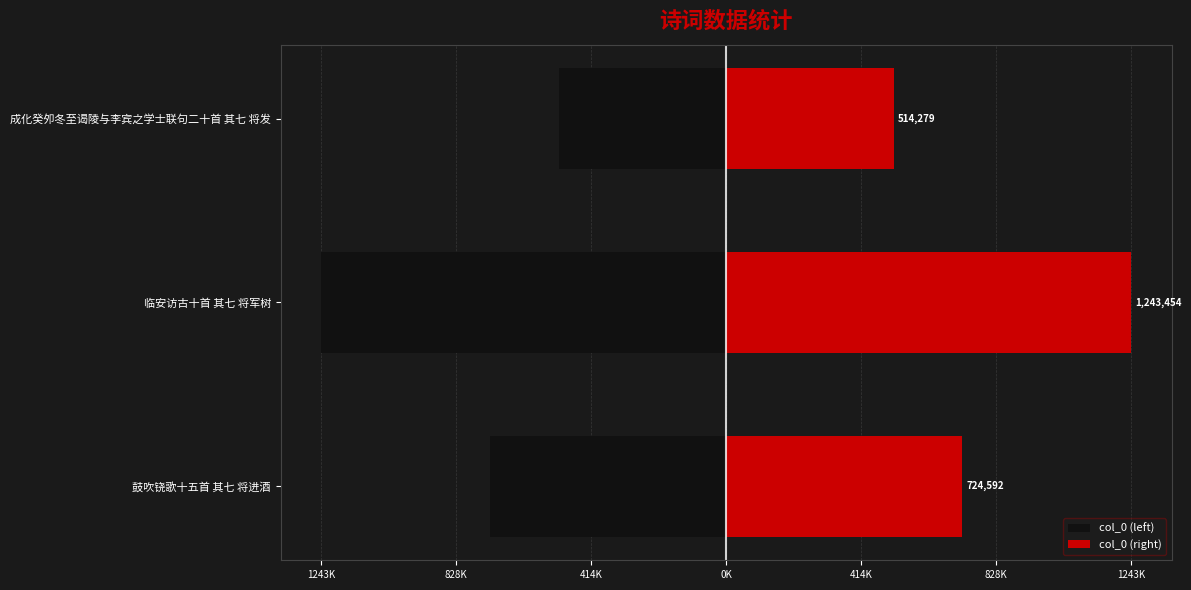

Count the col_0 (right) values in the range 514279 to 1243454.

3